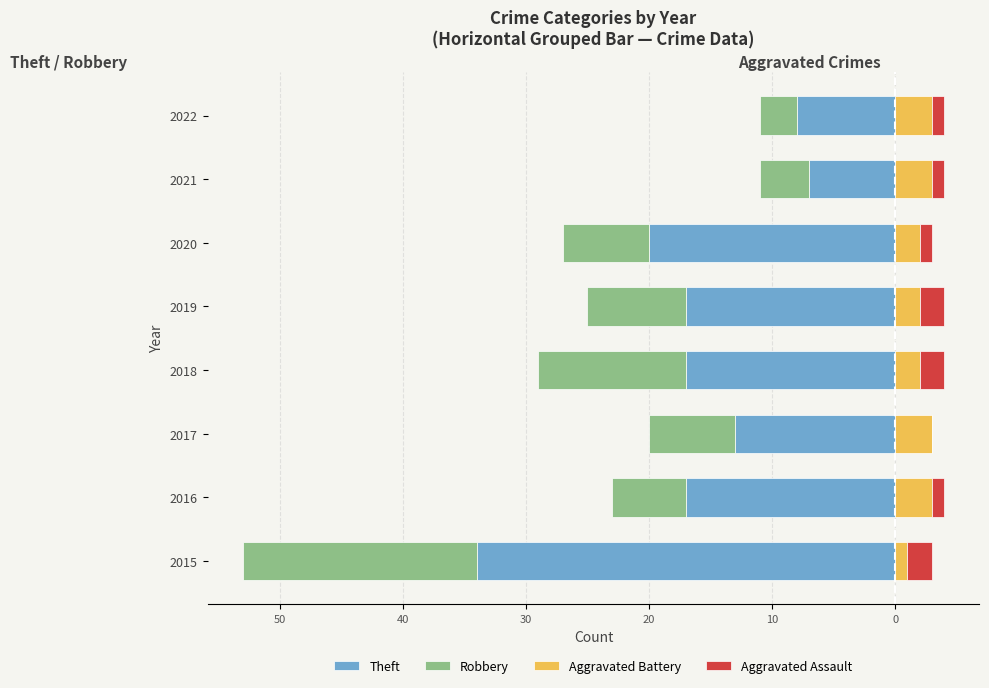

What is the minimum value shown in the chart?

-34